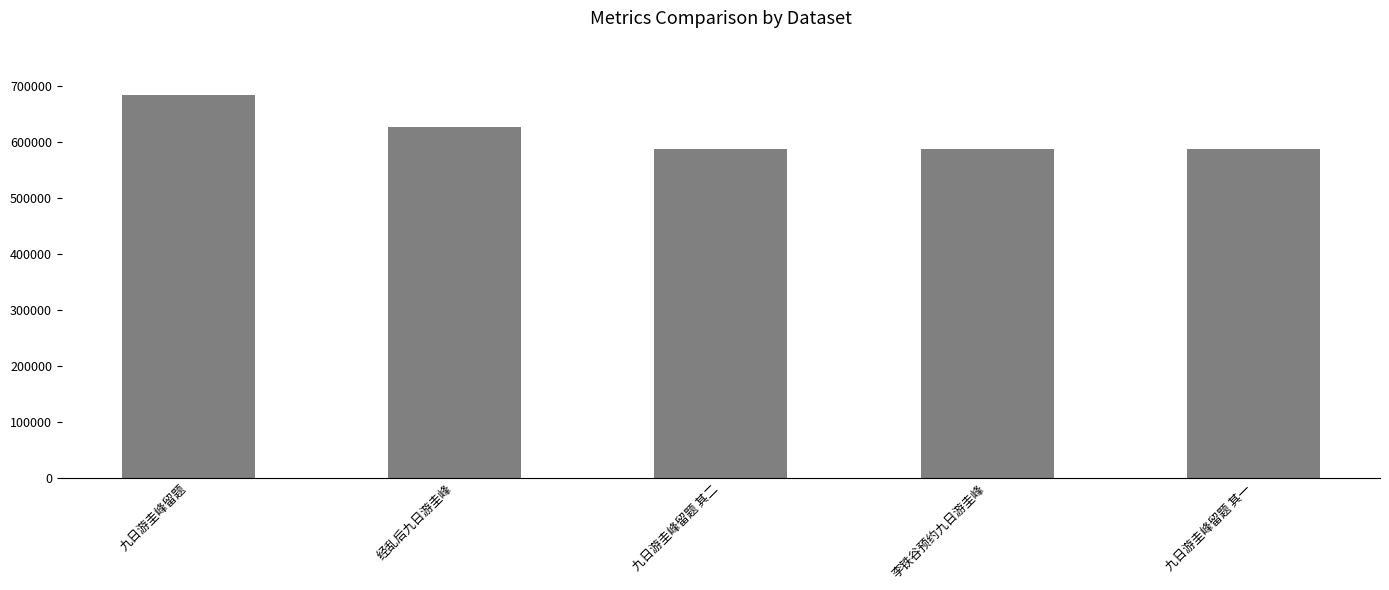

What is the value of the 5th bar from the left?

586150